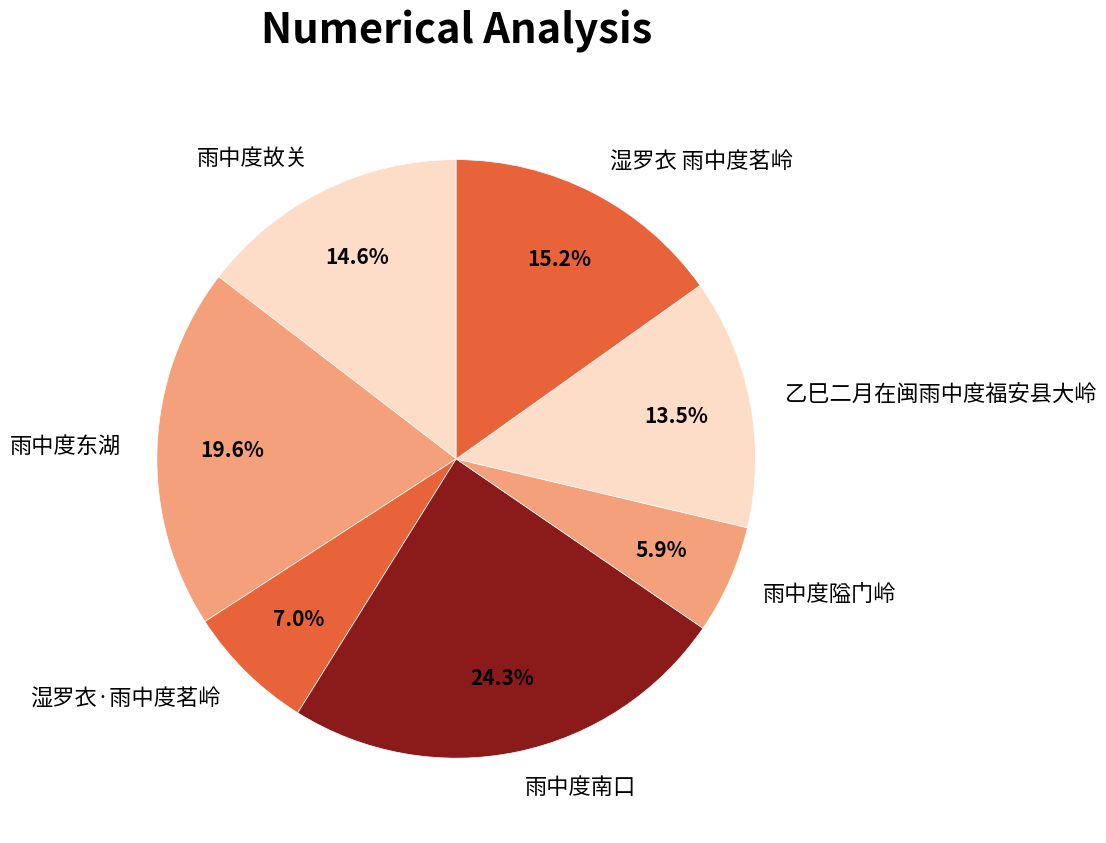

How many slices are in this pie chart?

7